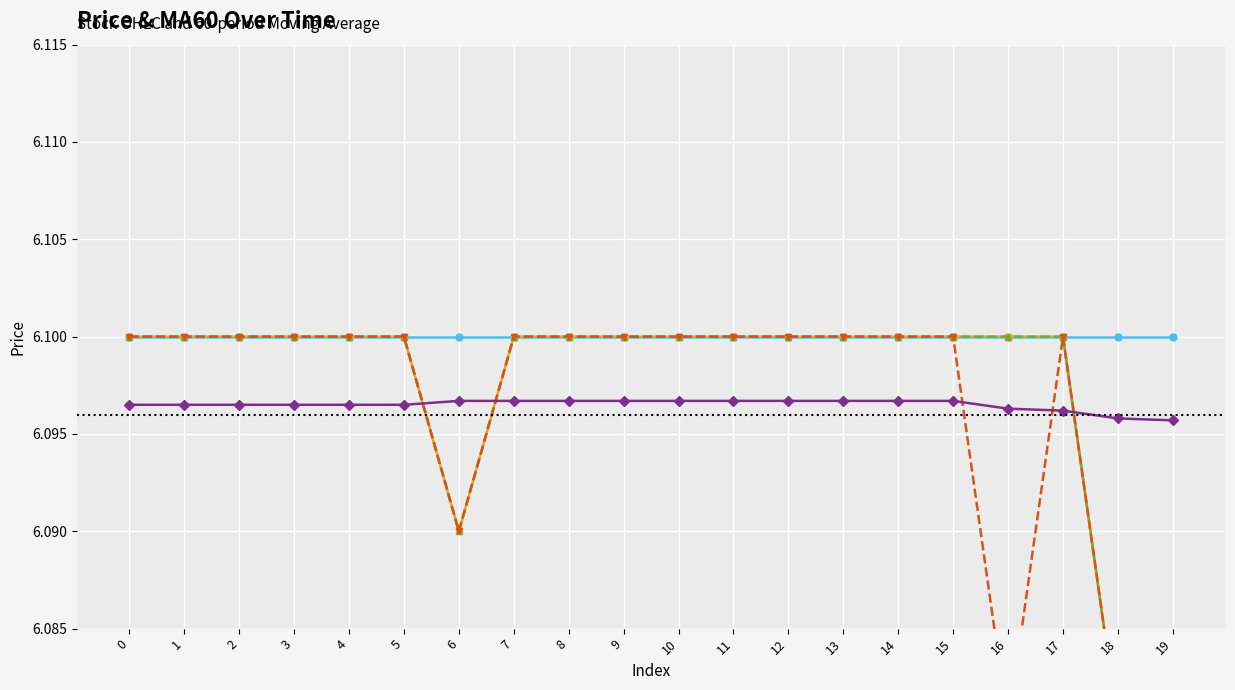

Where is the first local maximum for low?

17